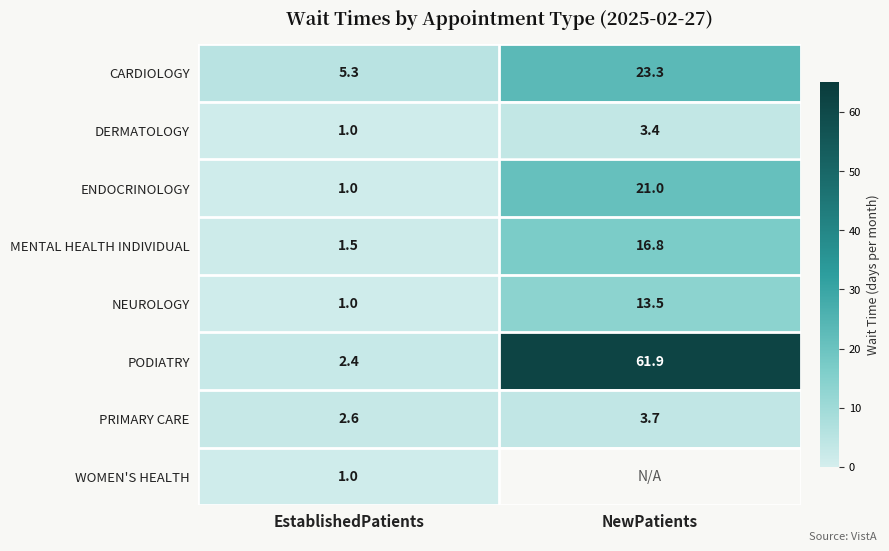

What is the difference between the maximum and minimum values in the MENTAL HEALTH INDIVIDUAL series?

15.3